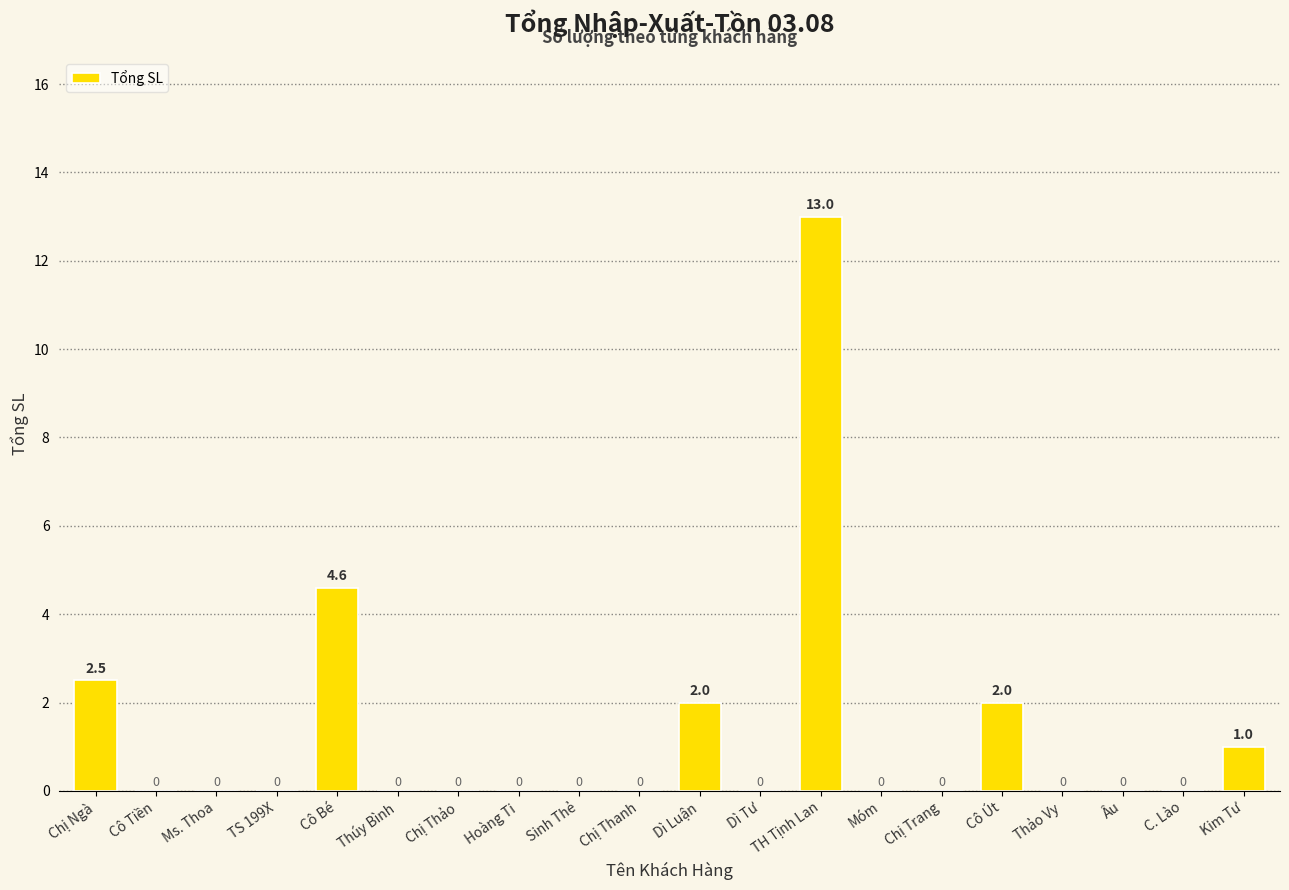

What is the sum of all values?

25.1